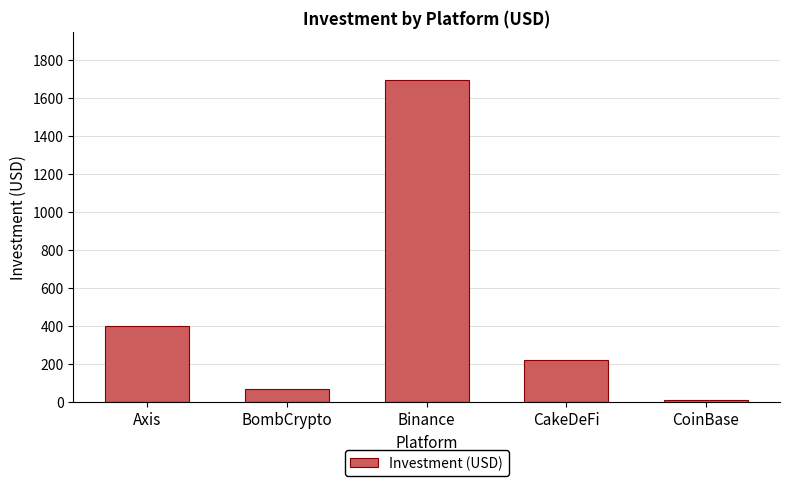

How many data points are less than 220?

2